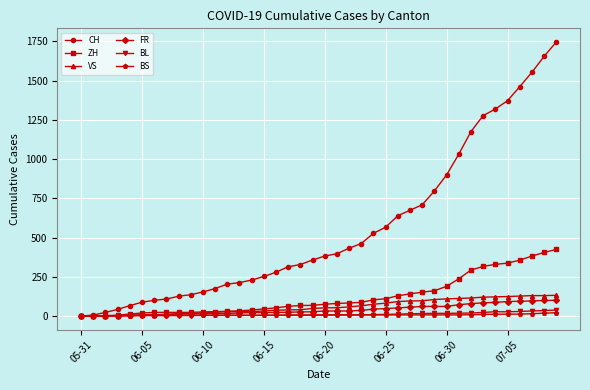

Which series has the largest total across all categories?

CH